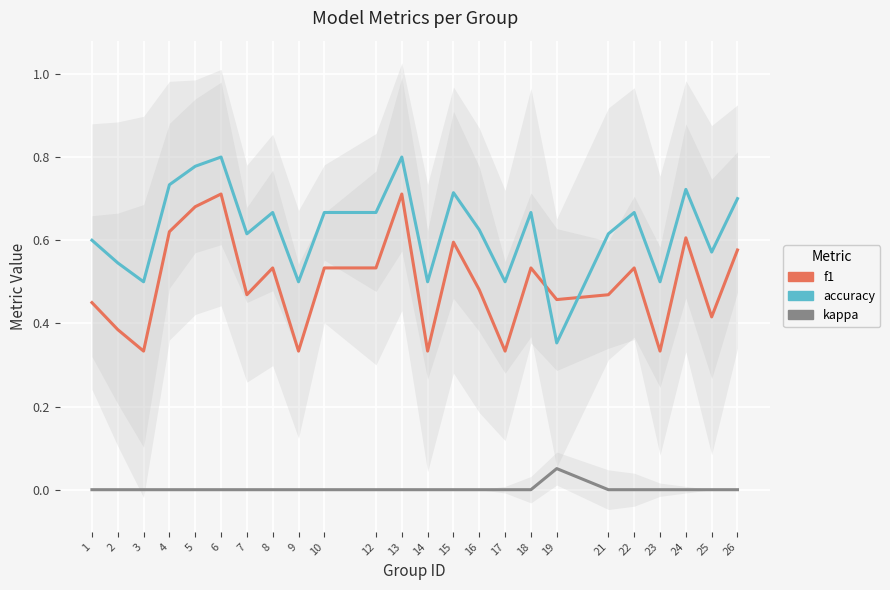

At how many categories does at least one series exceed 0?

24